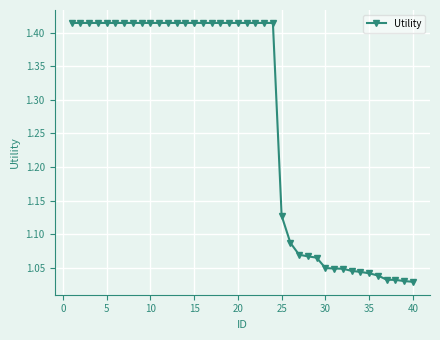

What is the difference between the maximum and minimum values?

0.4